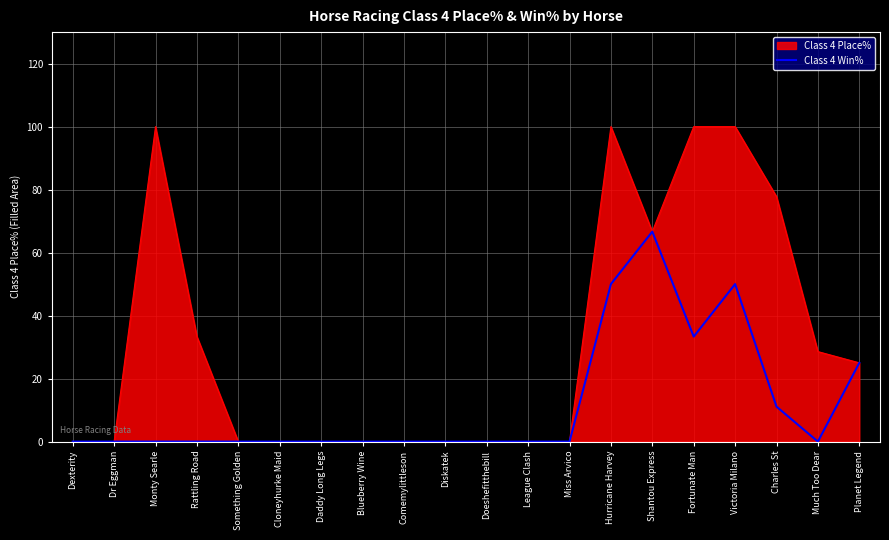

True or false: Class 4 Win% has a value of -22.8 at League Clash.

False